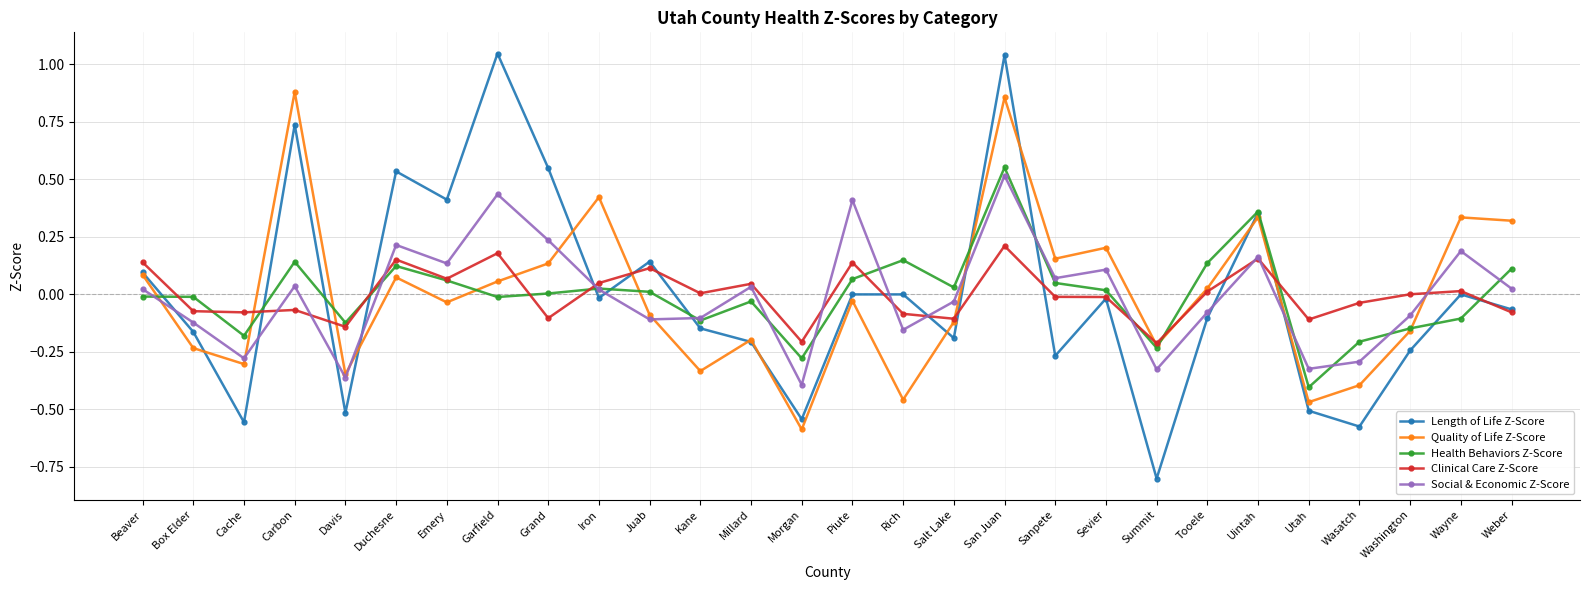

After their last crossing, which series has the higher values: Clinical Care Z-Score or Social & Economic Z-Score?

Social & Economic Z-Score